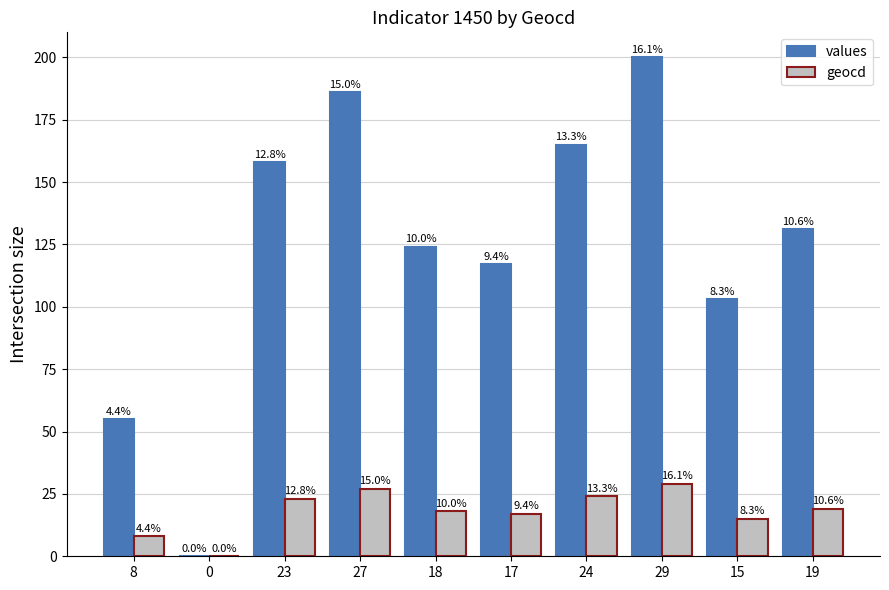

What is the average value of the values series?

124